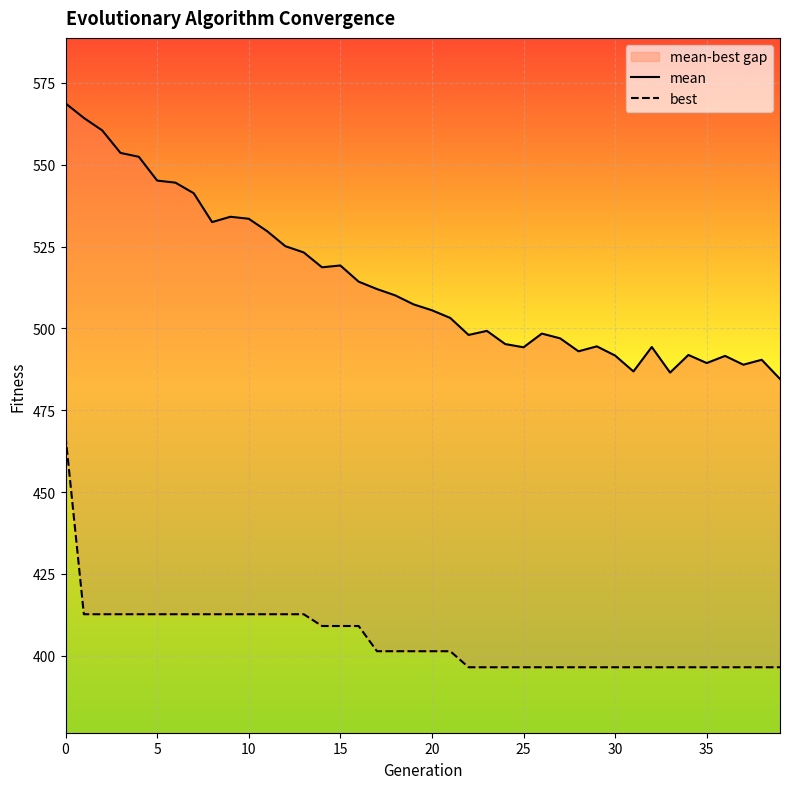

Is the value of mean at 36 greater than the value of best at 15?

Yes